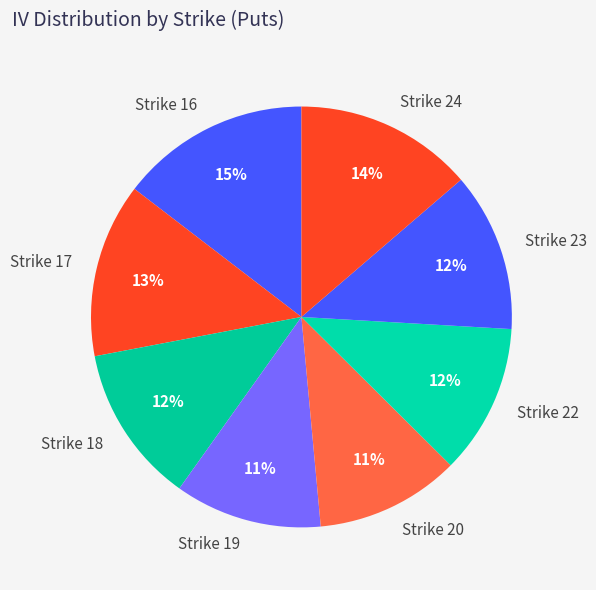

Combined, do Strike 16 and Strike 19 account for over 50%?

No